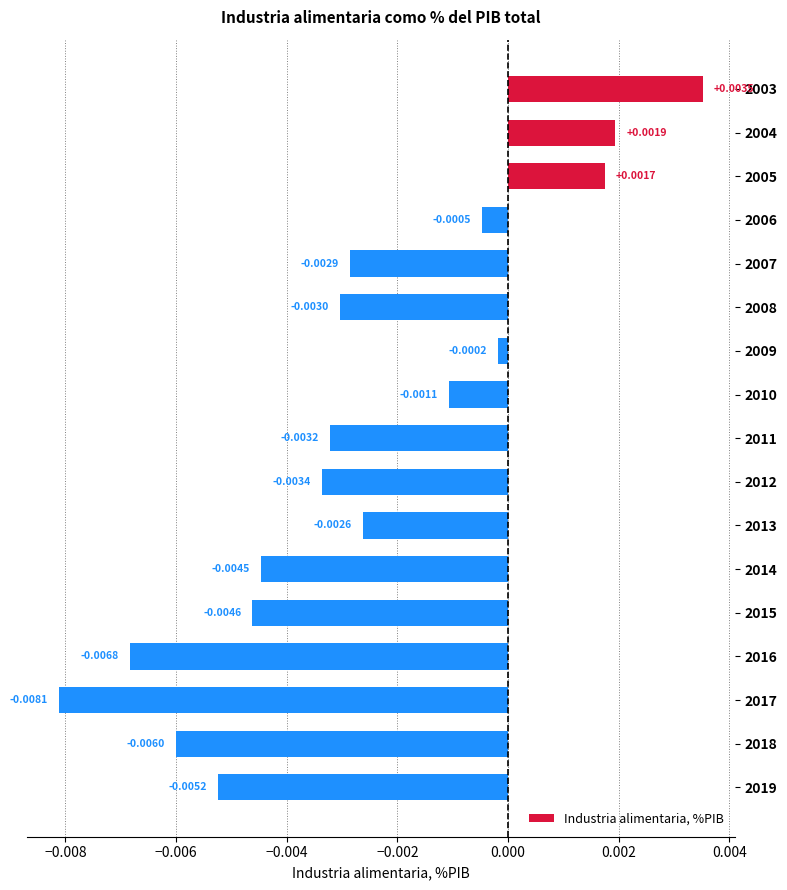

How many series are shown in this chart?

1